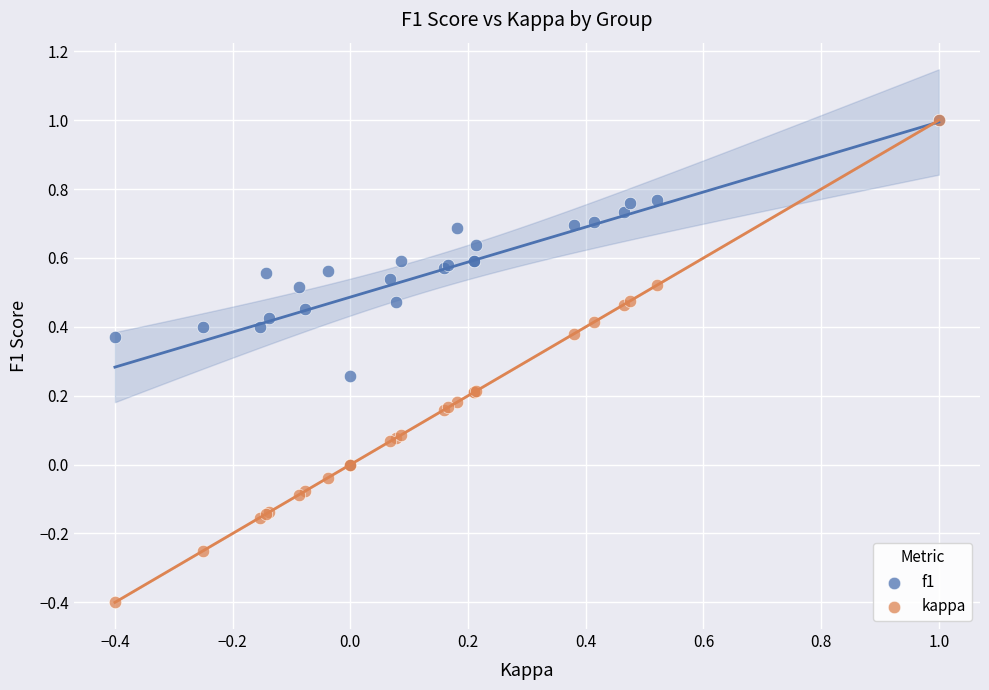

What are all the series names shown in the legend?

f1, kappa